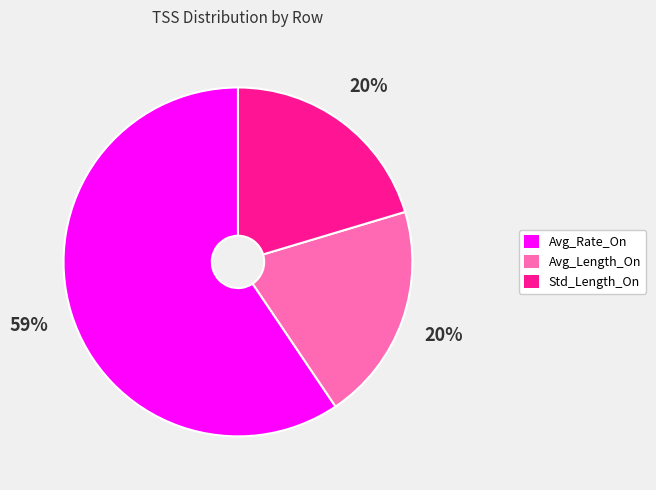

How many segments does this pie chart have?

3